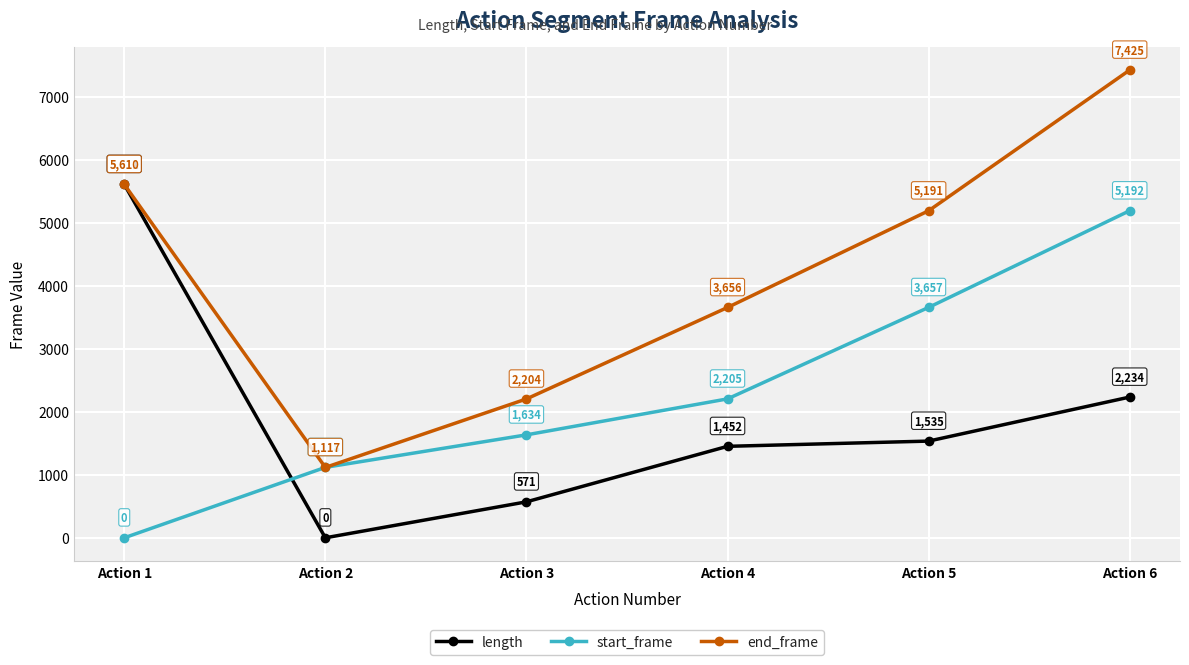

Reading left to right, what are all the values shown in this chart?

length: 5611	0	571	1452	1535	2234
start_frame: 0	1118	1634	2205	3657	5192
end_frame: 5610	1117	2204	3656	5191	7425